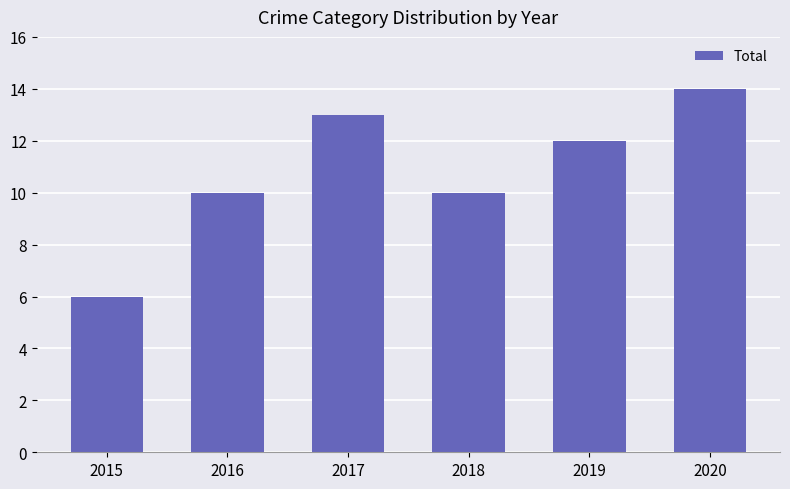

Where does the data first go above 12?

2017